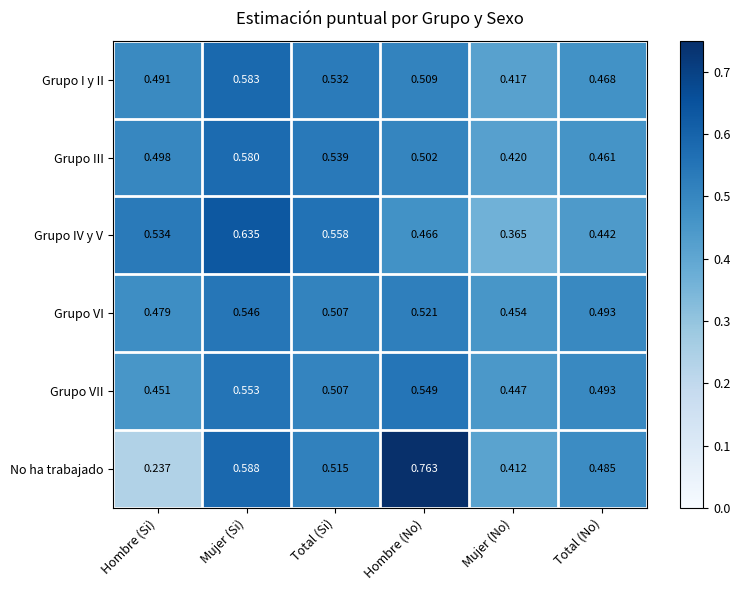

List the series in order of their peak value, highest first.

No ha trabajado, Grupo IV y V, Grupo I y II, Grupo III, Grupo VII, Grupo VI